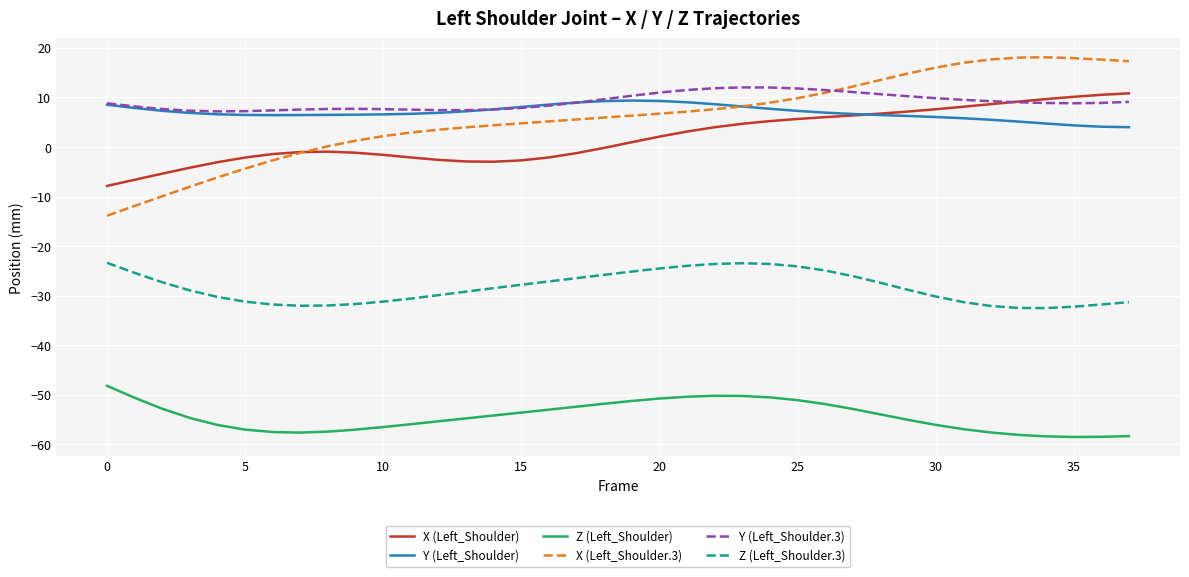

Which series has the widest spread of values?

X (Left_Shoulder.3)